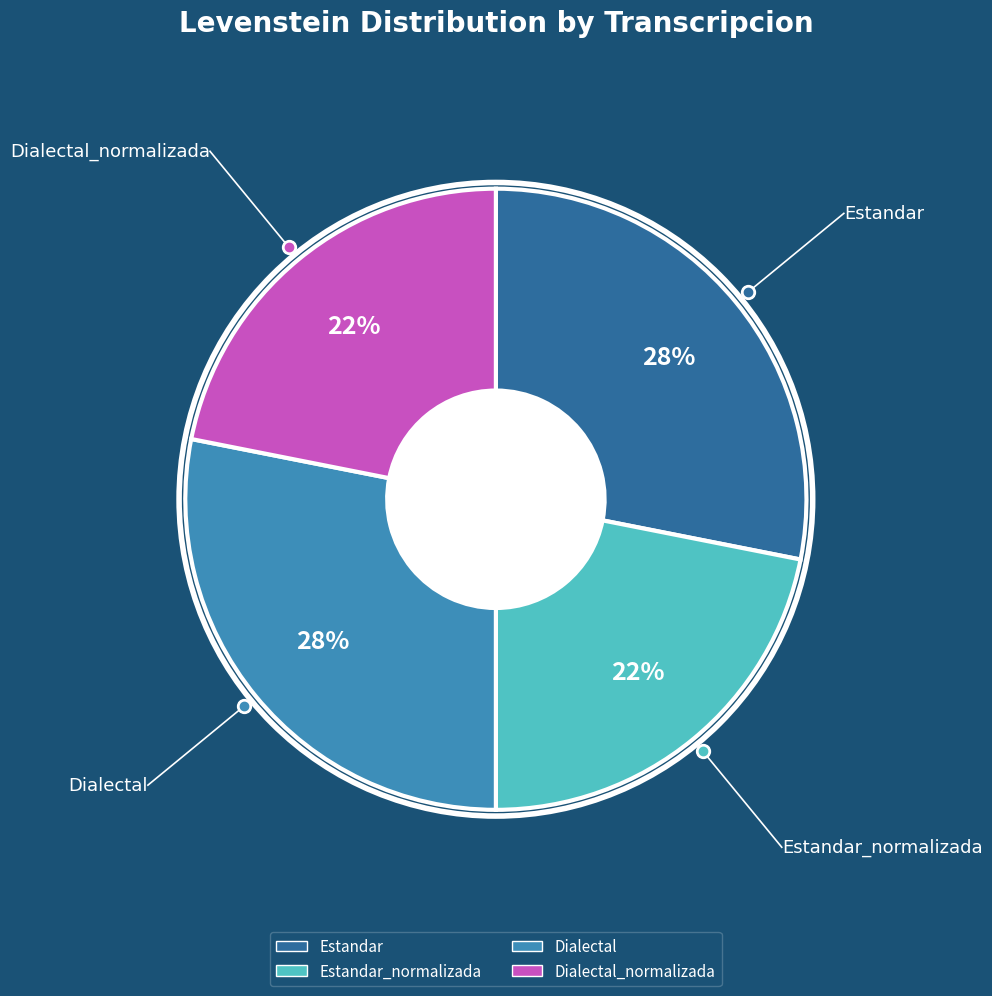

To the nearest percent, what is the difference between the largest and smallest slice percentages?

6%